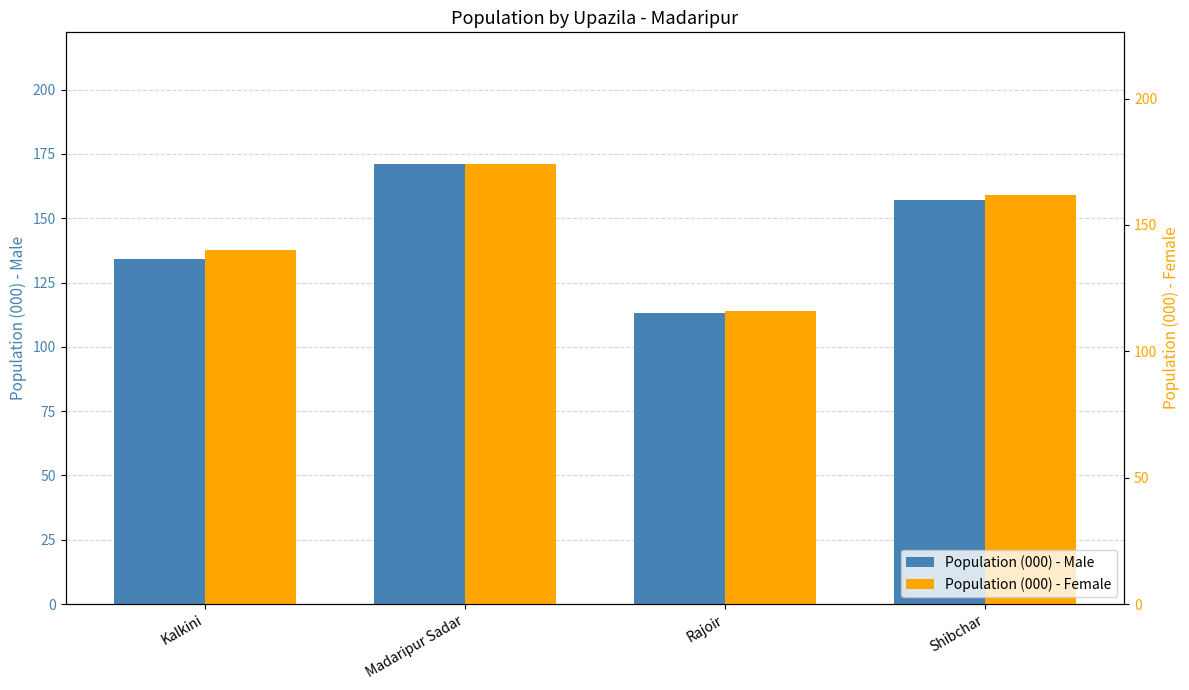

Reading left to right, list all the values displayed in this chart.

Population (000) - Male: Kalkini=134	Madaripur Sadar=171	Rajoir=113	Shibchar=157
Population (000) - Female: Kalkini=140	Madaripur Sadar=174	Rajoir=116	Shibchar=162